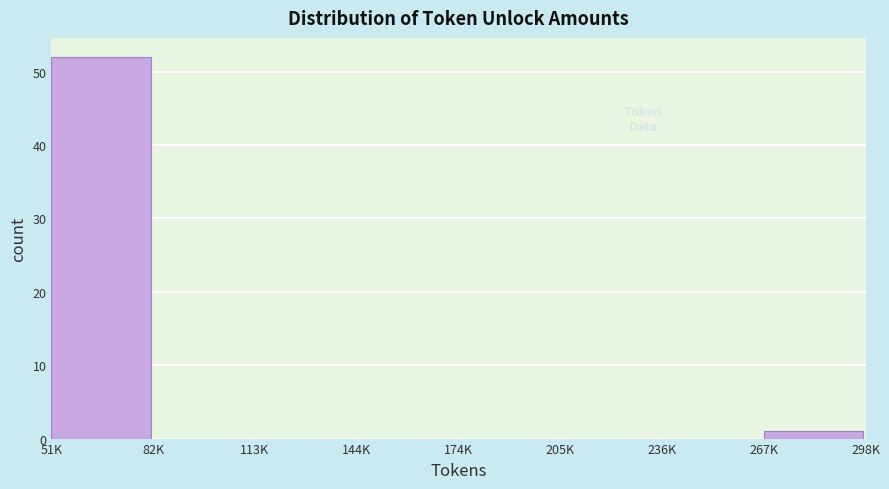

Reading right to left, list all the values displayed in this chart.

267K=1	236K=0	205K=0	174K=0	144K=0	113K=0	82K=0	51K=52